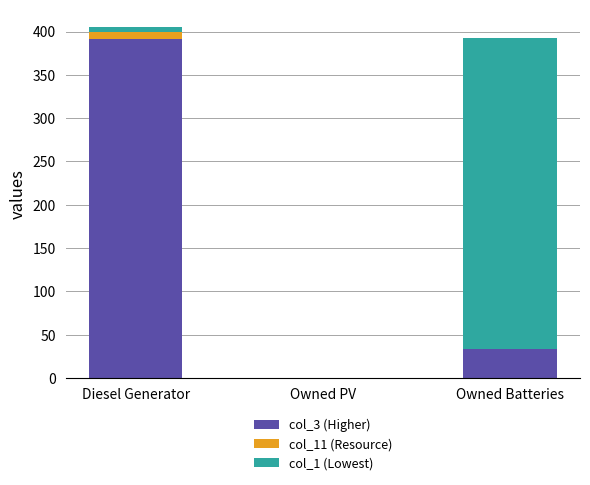

Which category has the highest value in the col_3 (Higher) series?

Diesel Generator